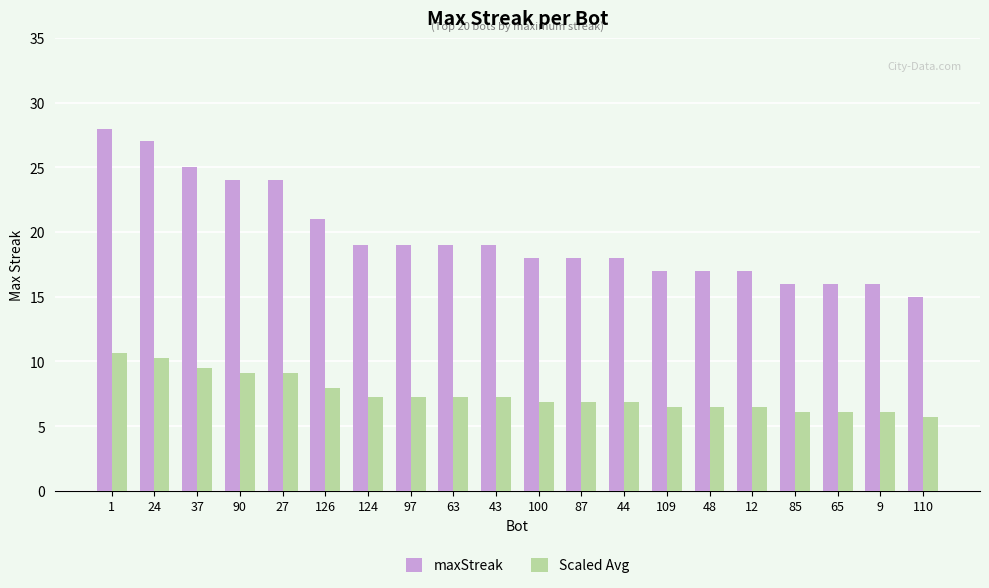

What is the difference between the second highest and second lowest values in the Scaled Avg series?

4.2